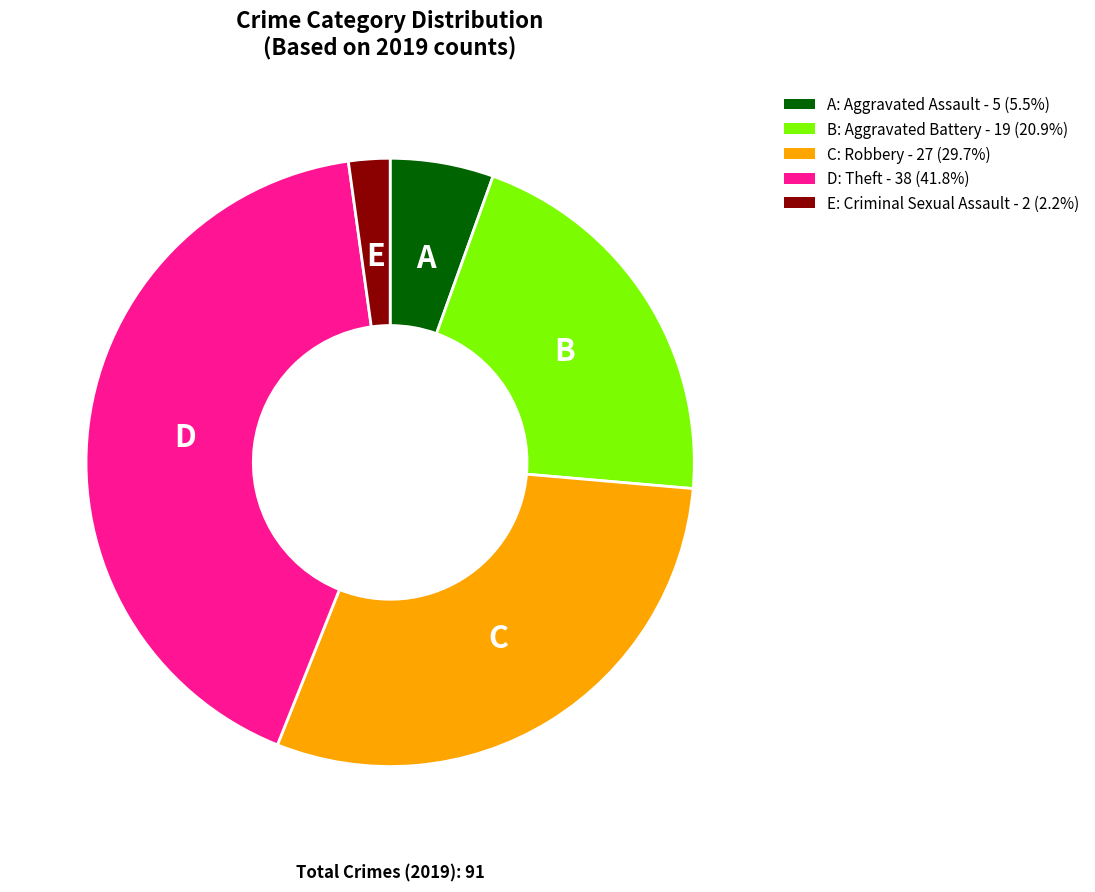

Is there any slice that represents more than half of the pie?

No